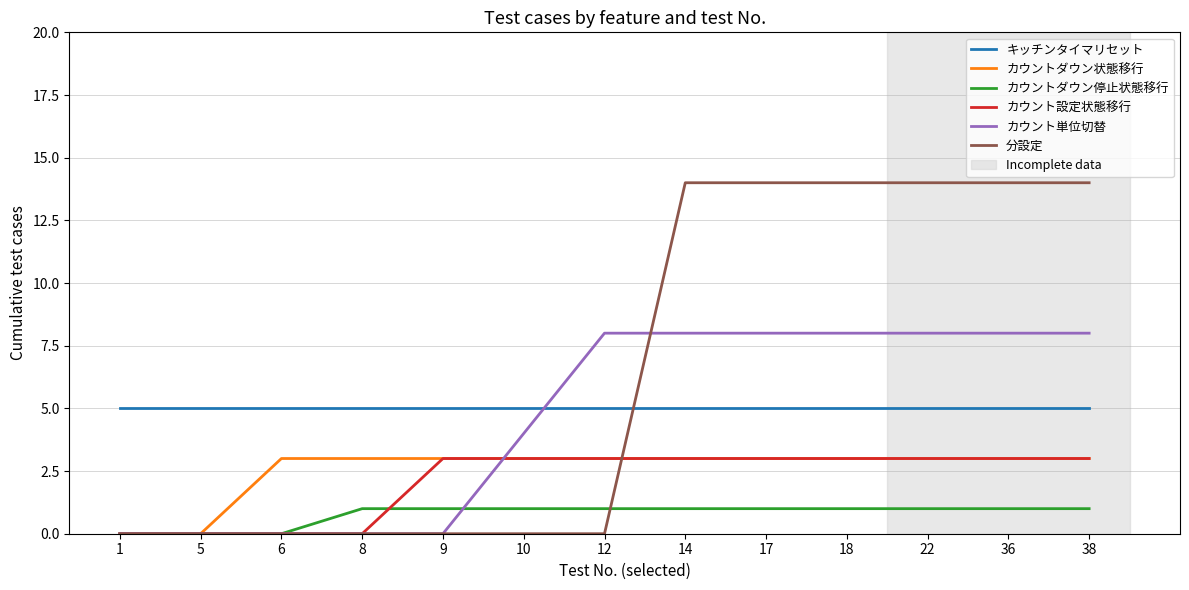

True or false: カウント設定状態移行 and カウントダウン停止状態移行 cross at least once.

True